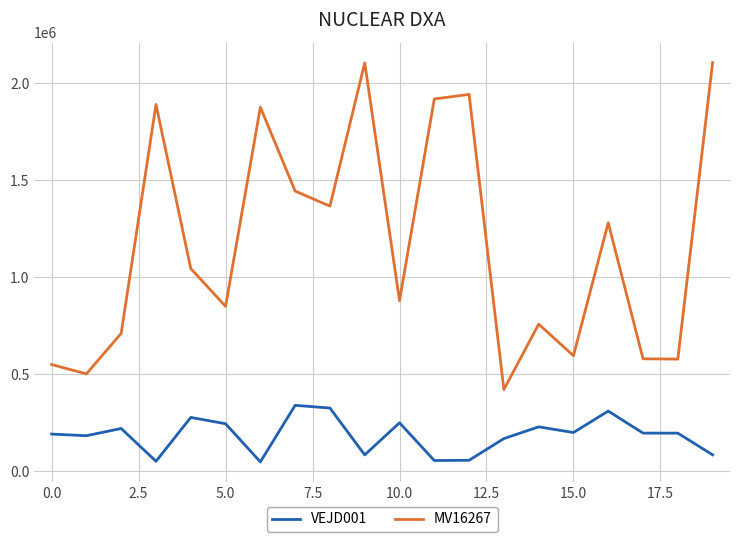

True or false: MV16267 and VEJD001 intersect in this chart.

False